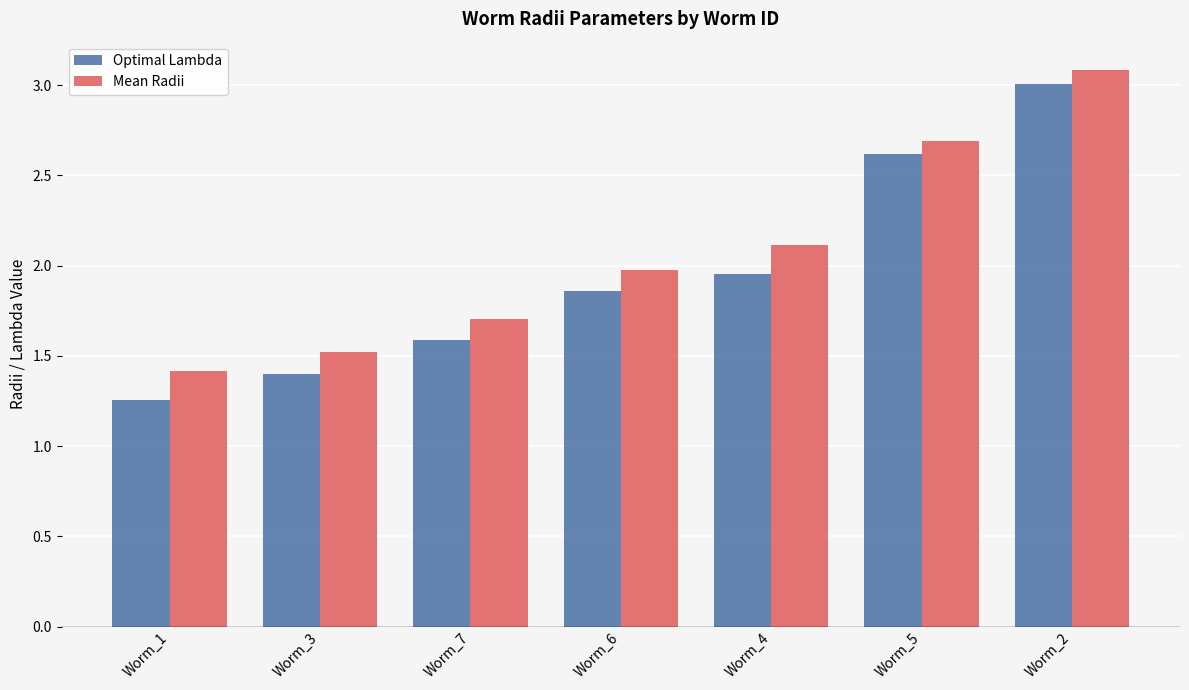

What are all the series names shown in the legend?

Optimal Lambda, Mean Radii